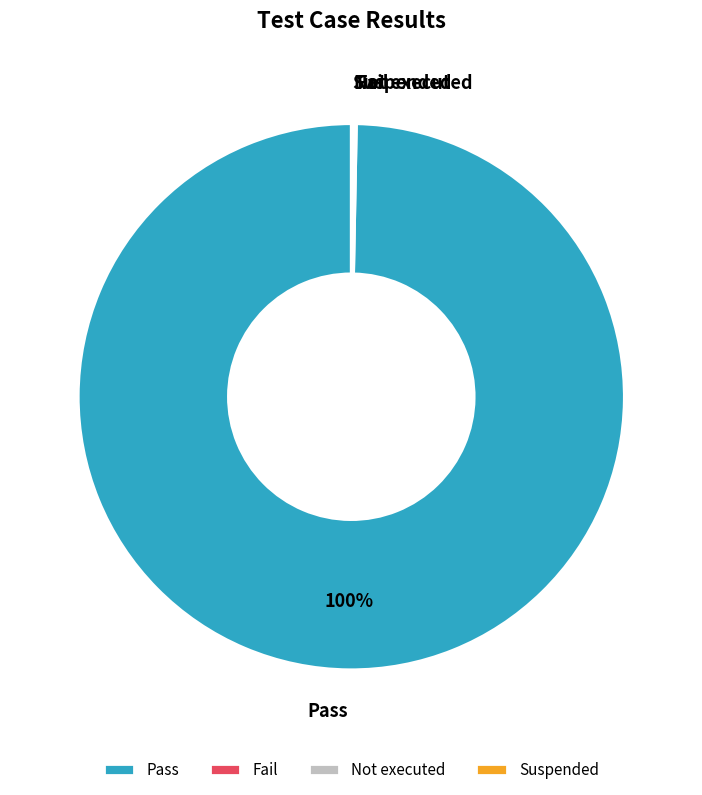

Which slice is the largest?

Pass